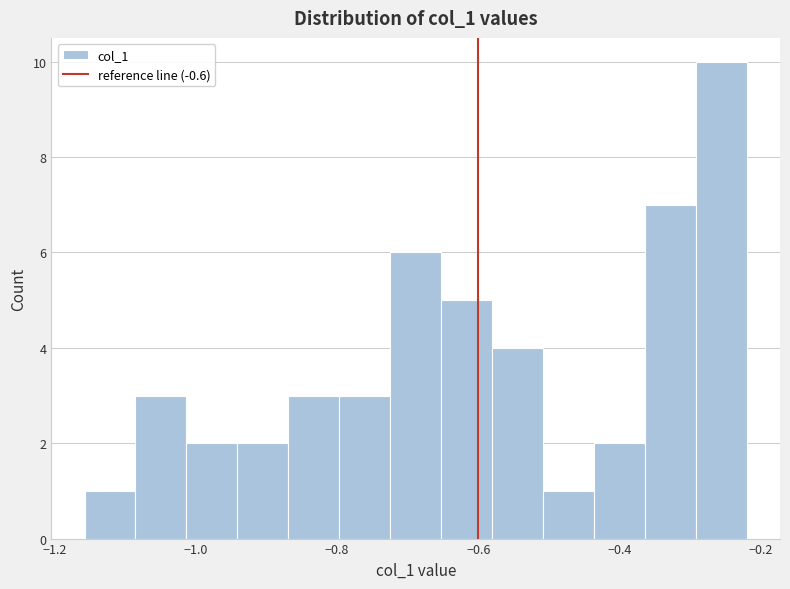

Read against the x-axis, roughly where is the centre of the tallest bar?

-0.26